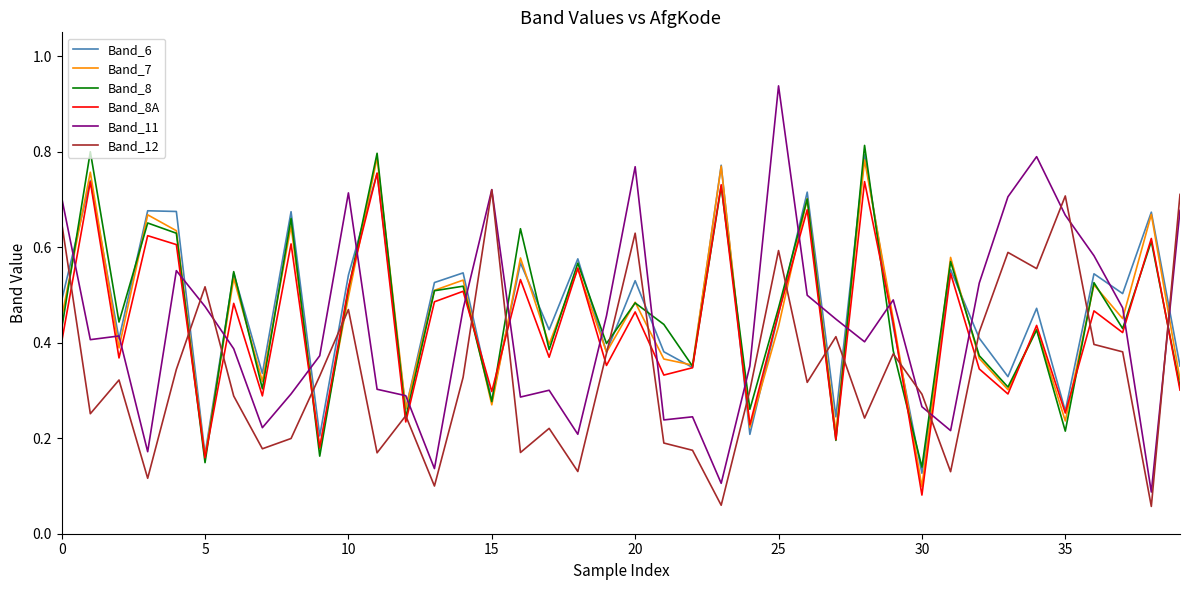

Which series has the widest spread of values?

Band_11